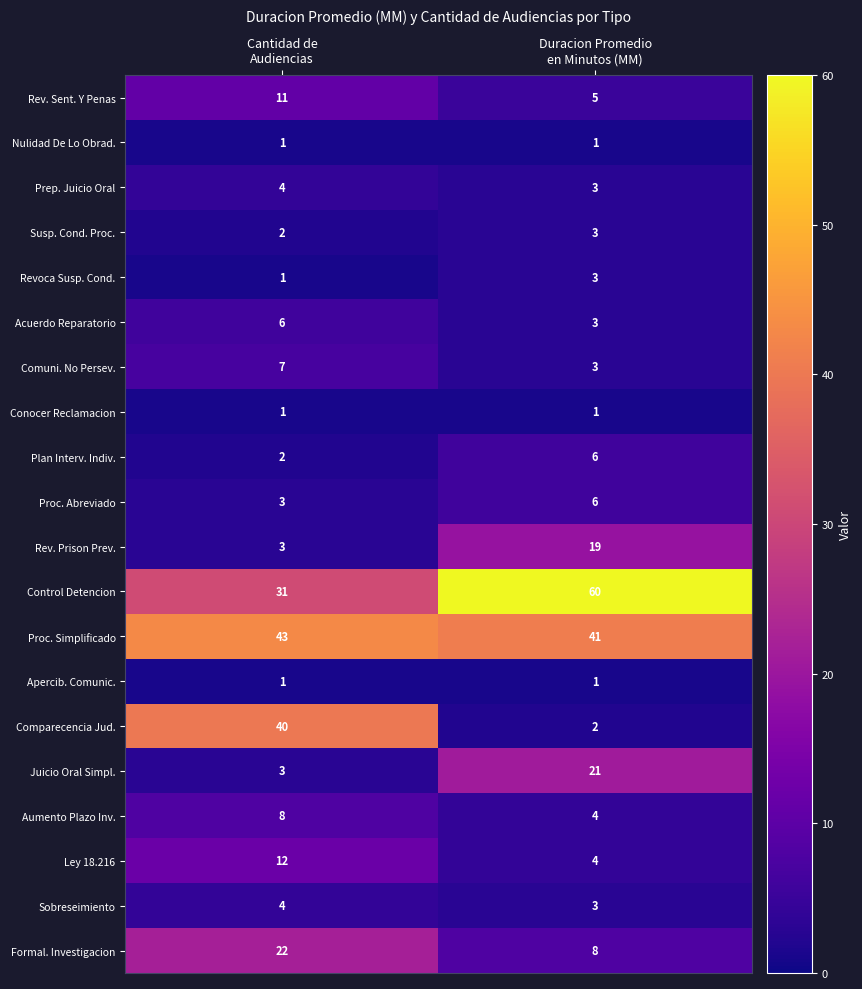

How many categories are shown in the chart?

2